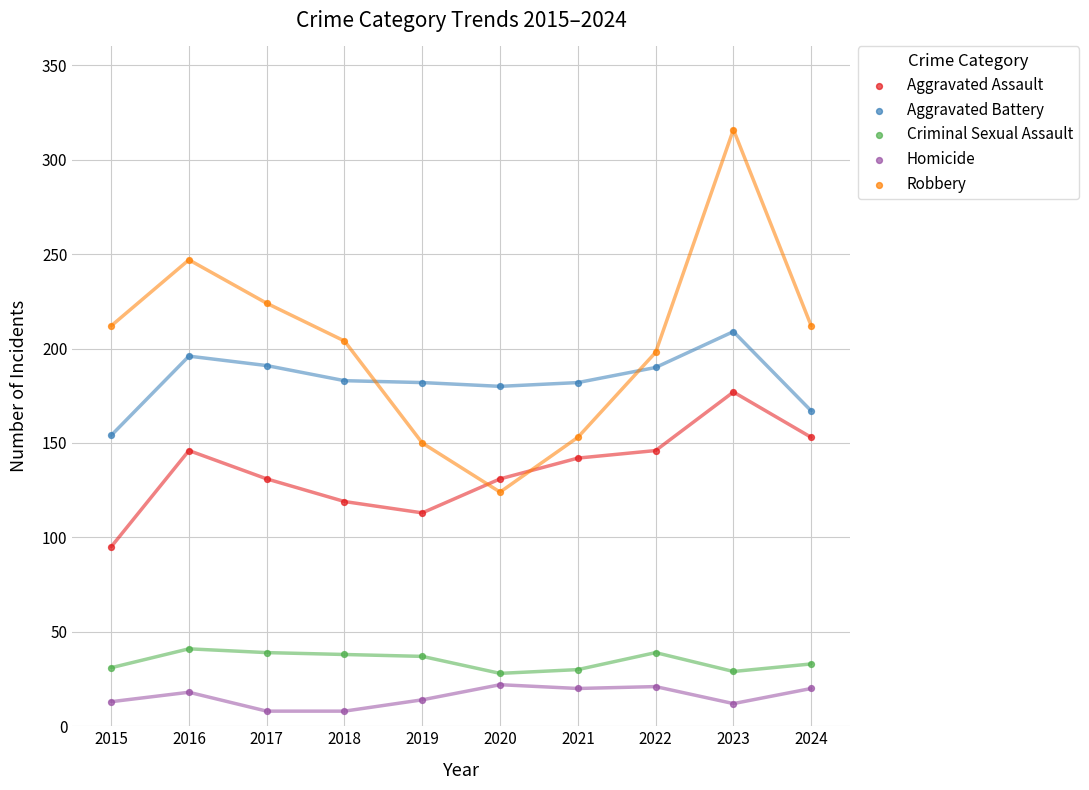

Which series contains the highest Y value?

Robbery